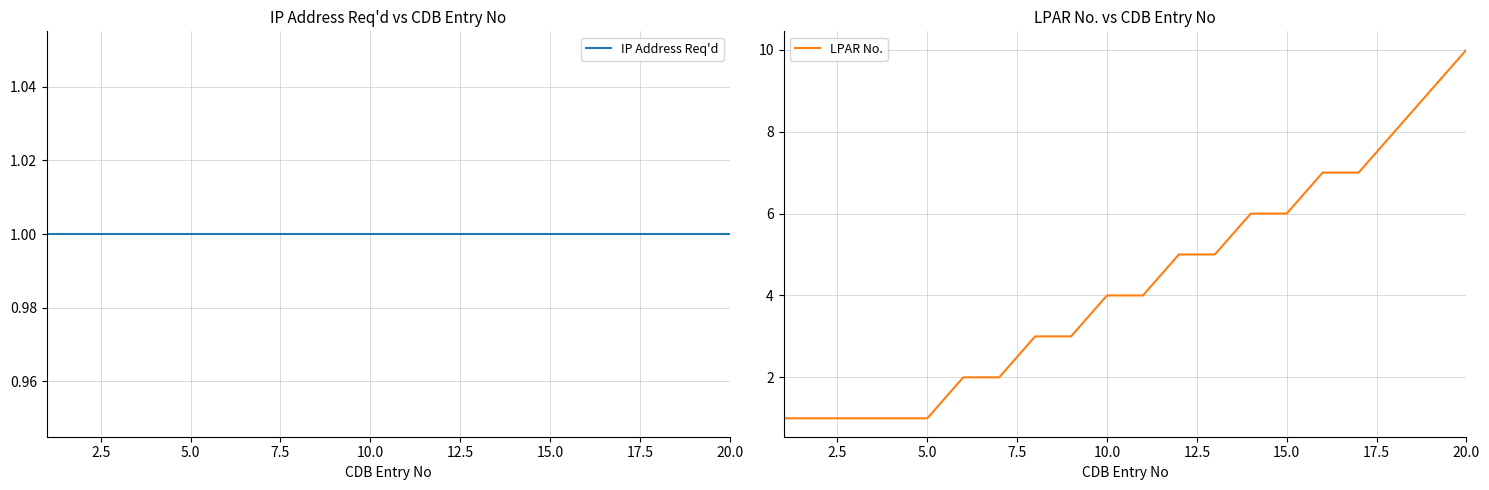

What is the sum of all LPAR No. values?

86